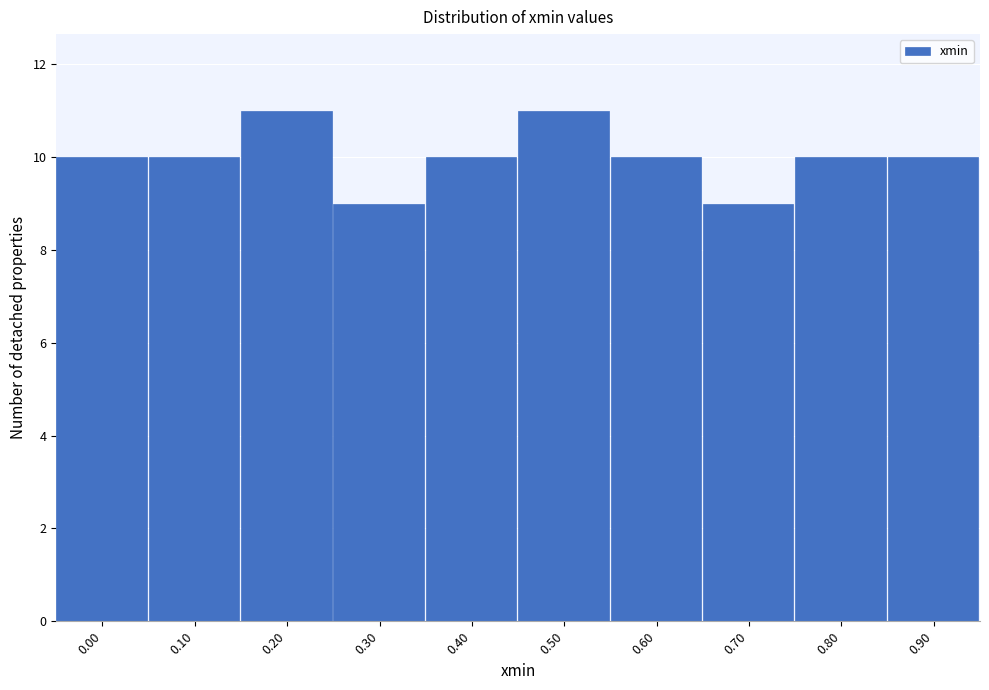

Reading right to left, transcribe all the data shown in this chart.

0.90=10	0.80=10	0.70=9	0.60=10	0.50=11	0.40=10	0.30=9	0.20=11	0.10=10	0.00=10